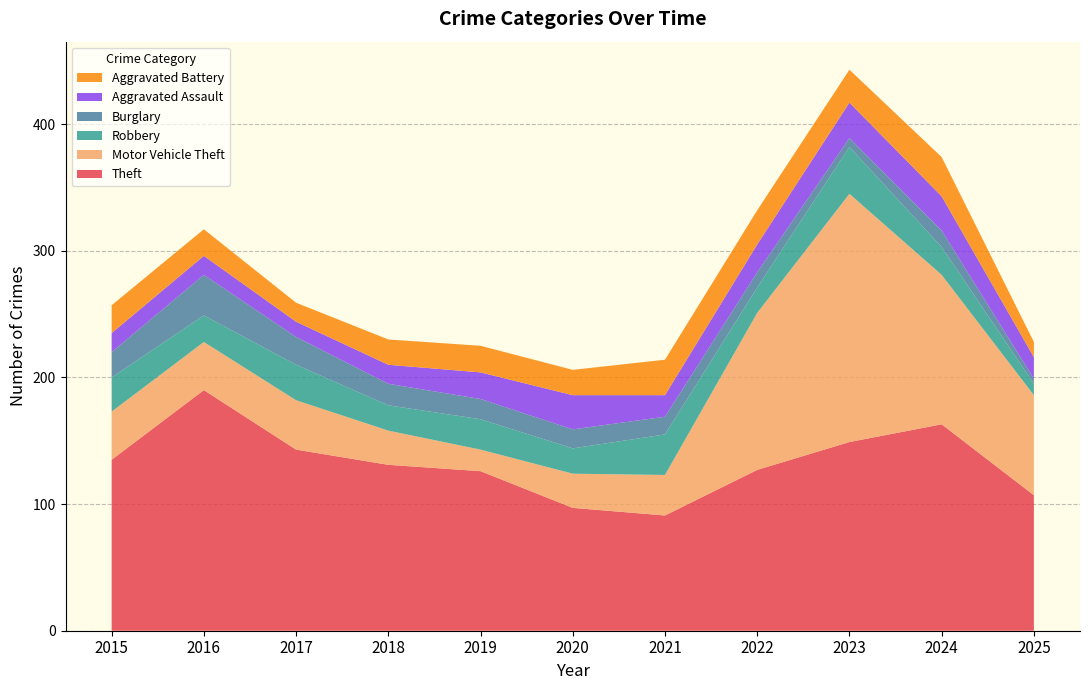

Reading left to right, extract all data points from this chart.

Theft: 2015=135	2016=190	2017=143	2018=131	2019=126	2020=97	2021=91	2022=127	2023=149	2024=163	2025=107
Motor Vehicle Theft: 2015=38	2016=38	2017=39	2018=27	2019=17	2020=27	2021=32	2022=124	2023=196	2024=118	2025=79
Robbery: 2015=27	2016=21	2017=28	2018=20	2019=24	2020=20	2021=32	2022=20	2023=37	2024=22	2025=9
Burglary: 2015=20	2016=32	2017=22	2018=17	2019=16	2020=15	2021=14	2022=12	2023=7	2024=13	2025=4
Aggravated Assault: 2015=15	2016=15	2017=12	2018=15	2019=21	2020=27	2021=17	2022=22	2023=28	2024=27	2025=17
Aggravated Battery: 2015=22	2016=21	2017=15	2018=20	2019=21	2020=20	2021=28	2022=27	2023=26	2024=31	2025=12